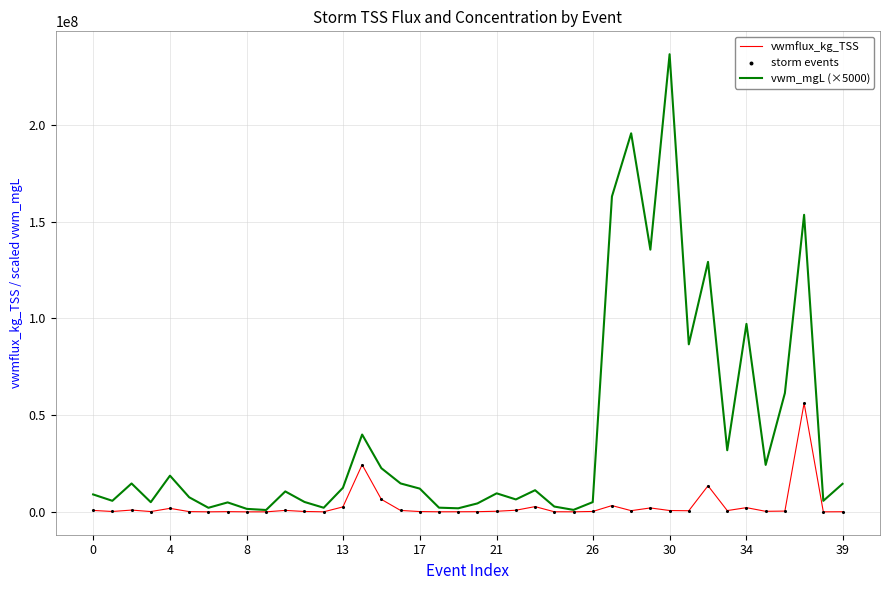

Rank the series by their average value, from highest to lowest.

vwm_mgL (×5000), vwmflux_kg_TSS